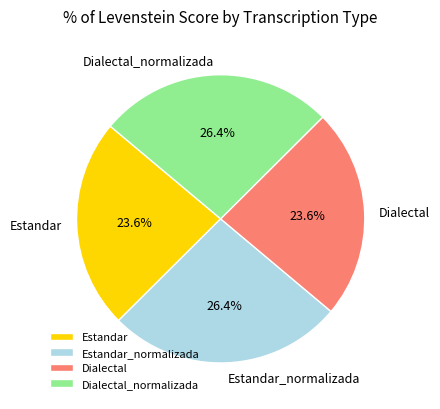

Is there any slice that represents more than half of the pie?

No